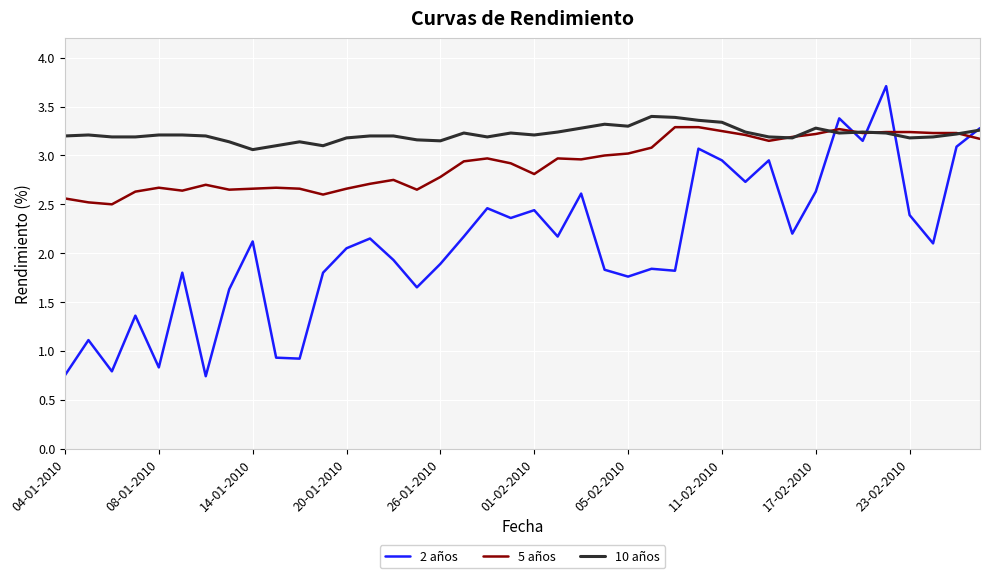

At how many categories does at least one series exceed 2?

40